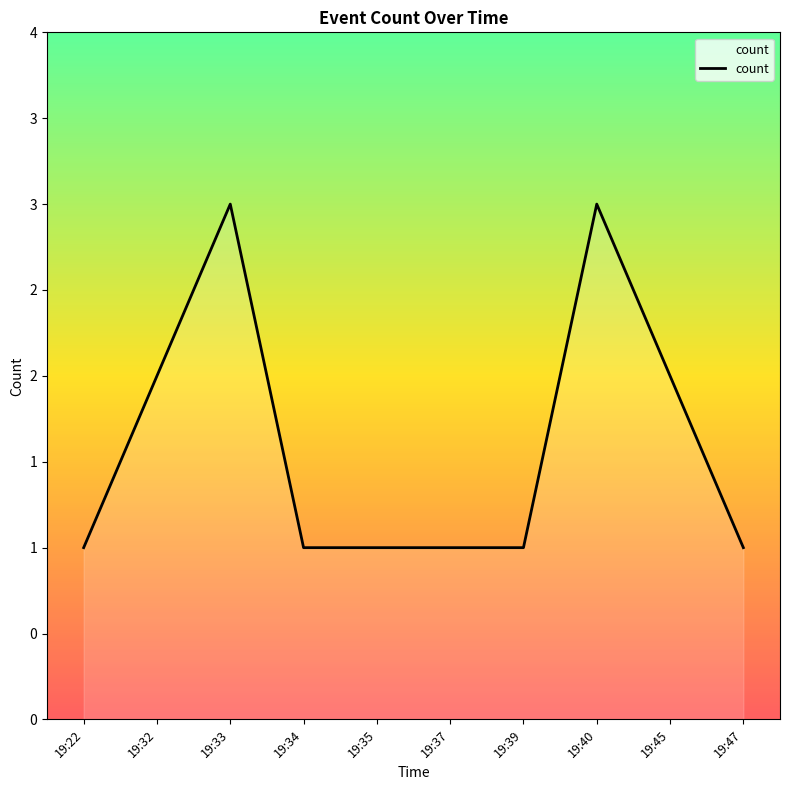

Is this an area chart (filled region under the line)?

Yes